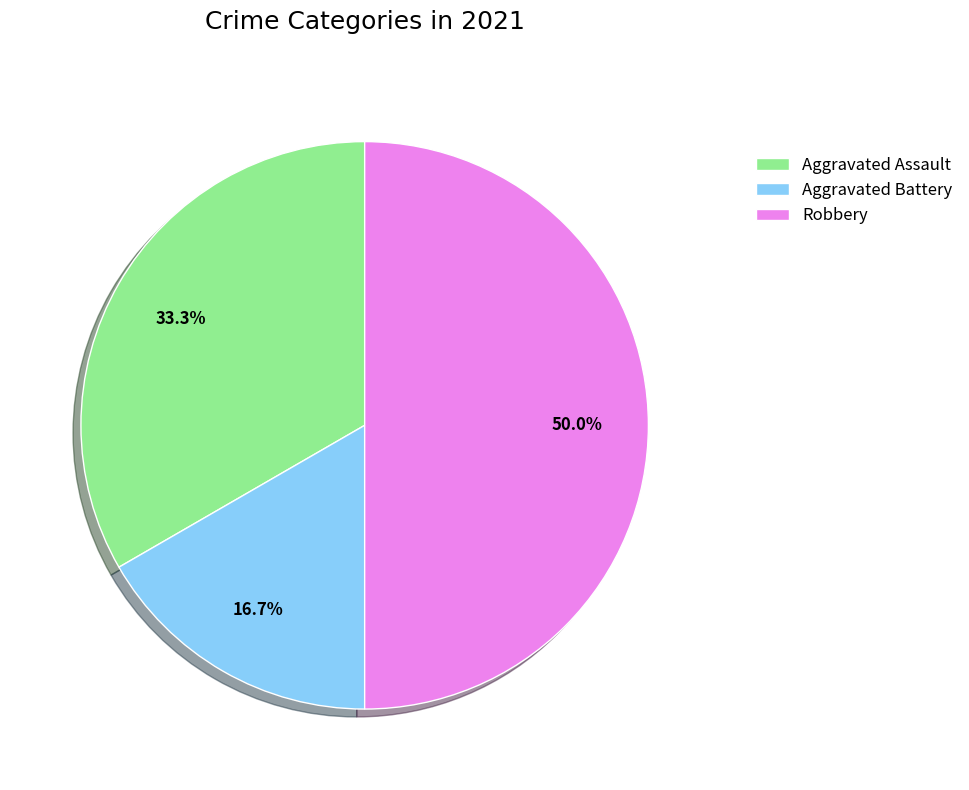

Is Aggravated Battery the majority of the pie?

No